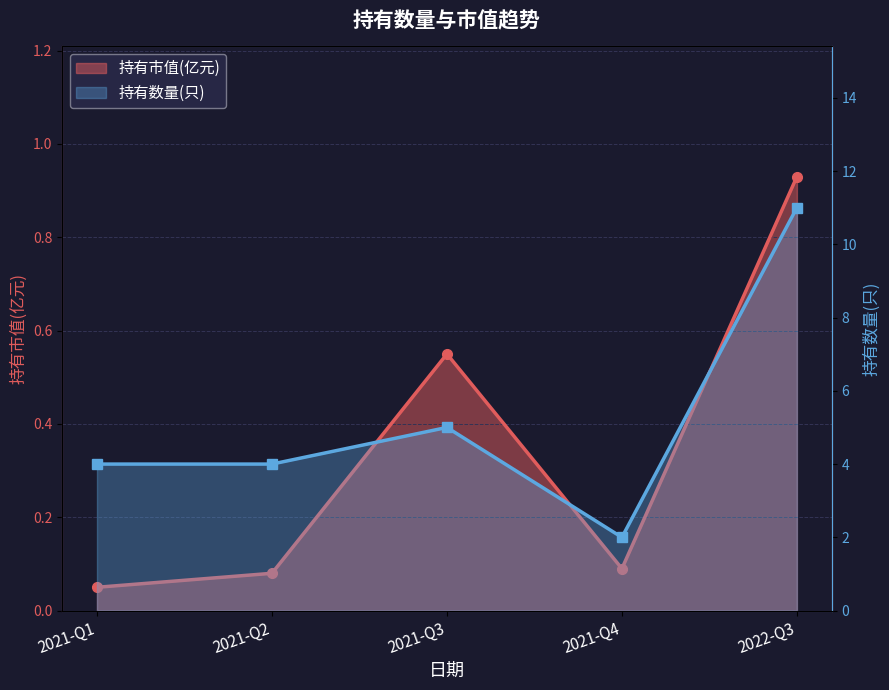

At which label does 持有数量(只) first exceed 4?

2021-Q3